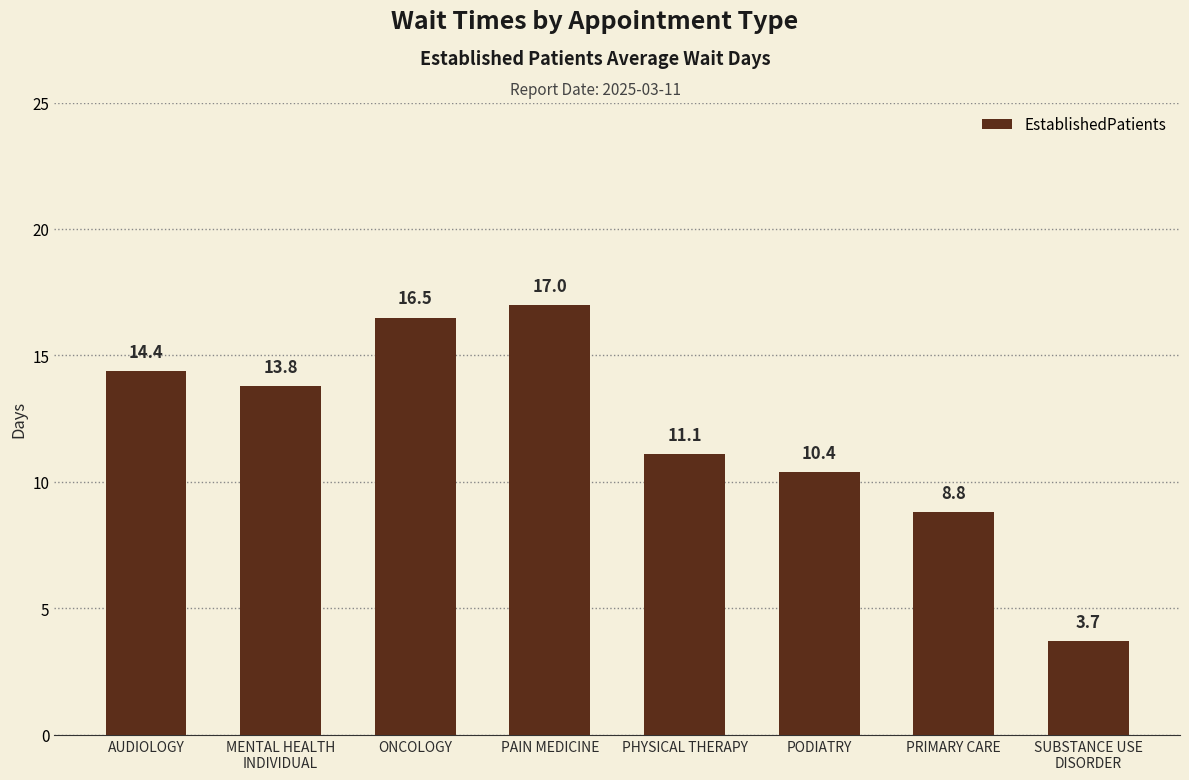

Rank the categories by value from highest to lowest.

PAIN MEDICINE, ONCOLOGY, AUDIOLOGY, MENTAL HEALTH
INDIVIDUAL, PHYSICAL THERAPY, PODIATRY, PRIMARY CARE, SUBSTANCE USE
DISORDER